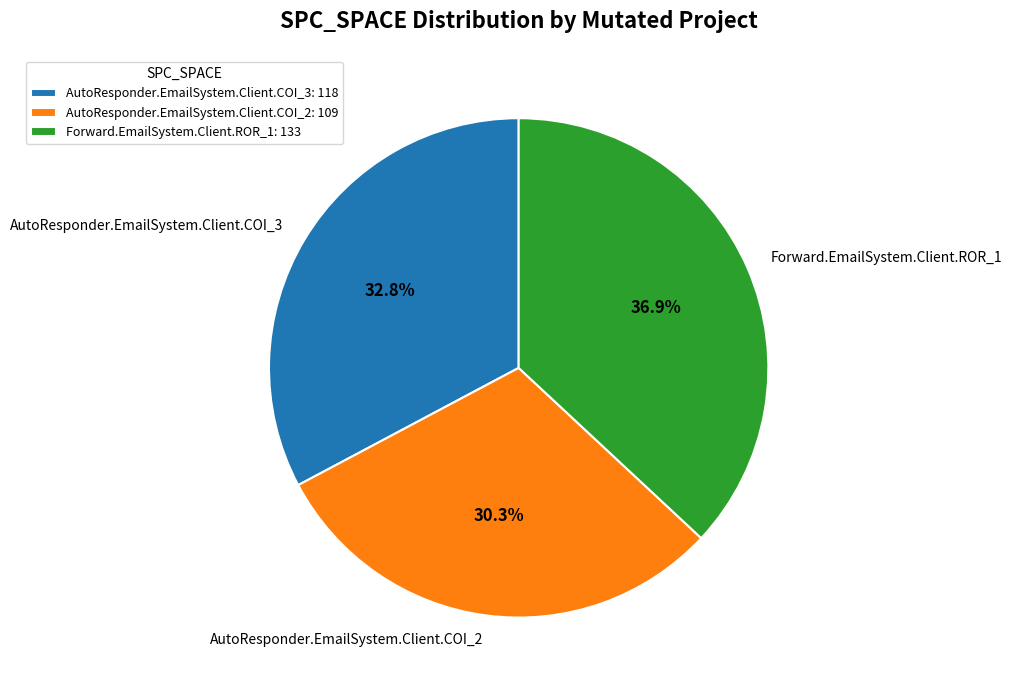

Is it true that Forward.EmailSystem.Client.ROR_1 is 25% of the pie?

False